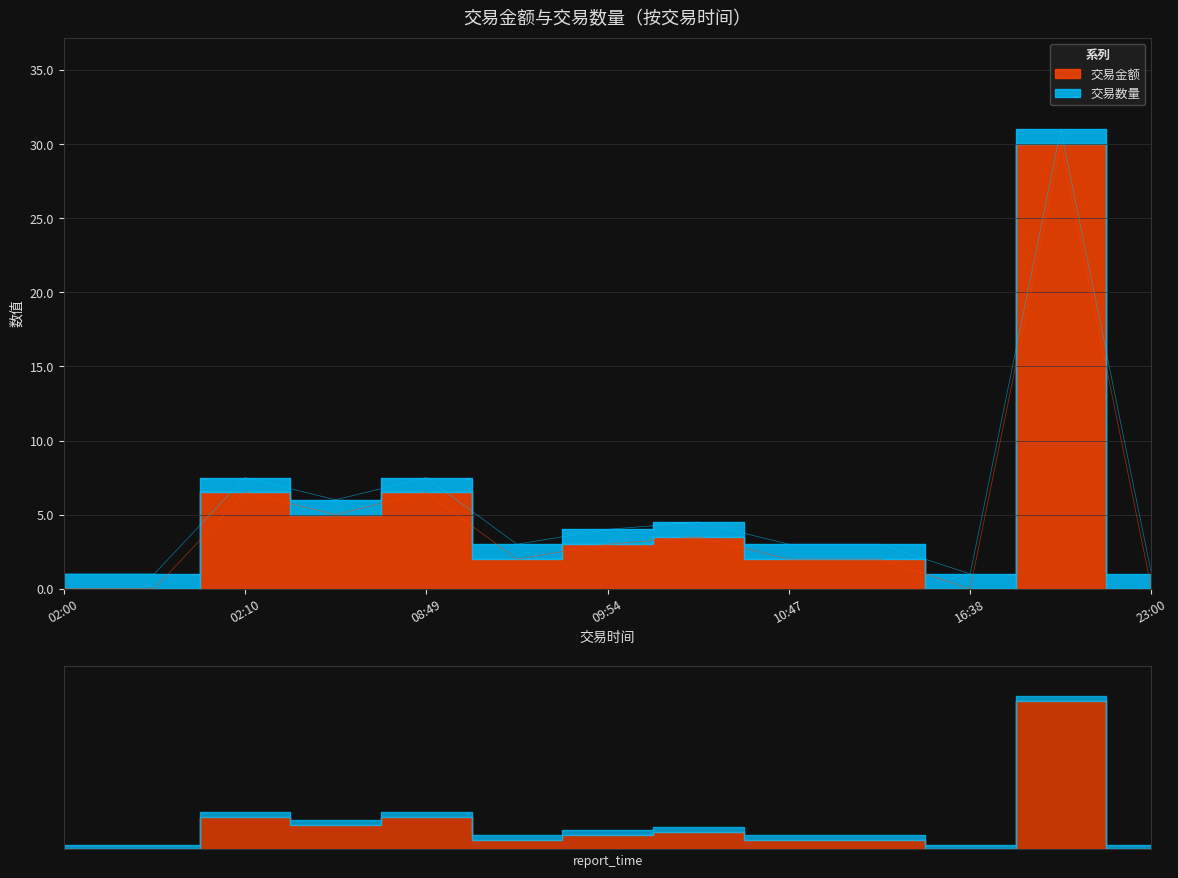

Where is the first local maximum for 交易金额?

02:10